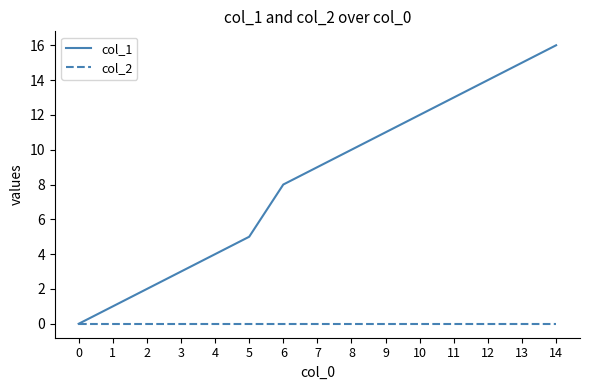

Reading right to left, what are all the values shown in this chart?

col_1: 16	15	14	13	12	11	10	9	8	5	4	3	2	1	0
col_2: 0	0	0	0	0	0	0	0	0	0	0	0	0	0	0